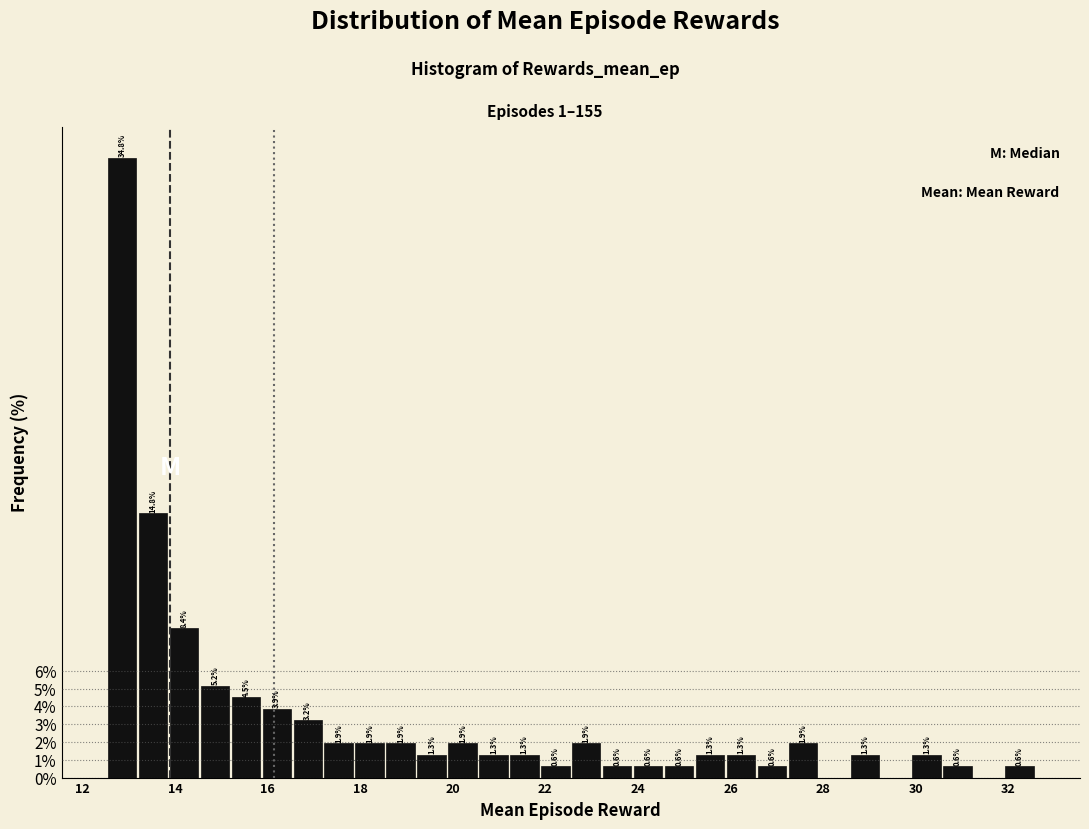

Around what value on the x-axis is the tallest bar? Give the approximate position of its centre, as read against the axis.

12.8